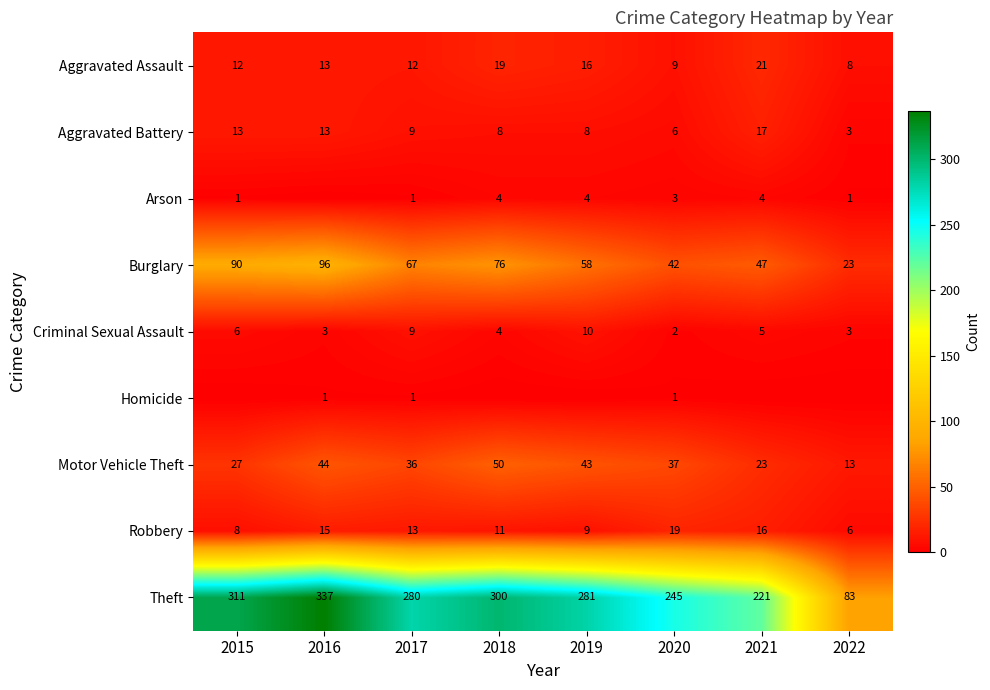

What value does the Criminal Sexual Assault series have at 2017?

9